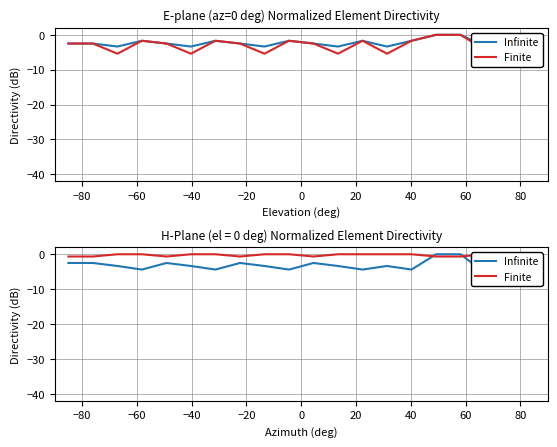

The value of Infinite at 40 is -1.5. True or false?

False